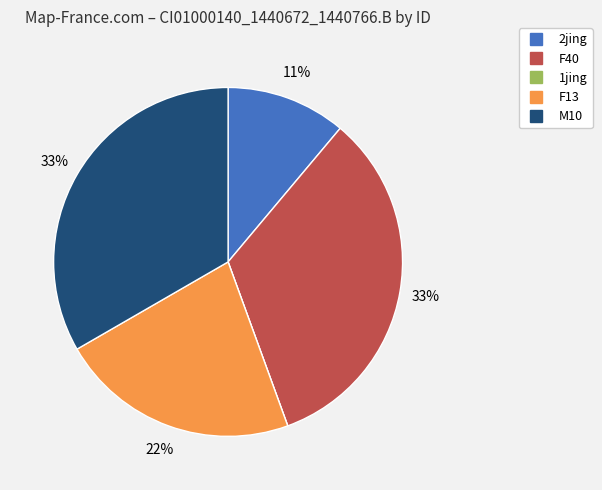

Is there a majority slice in this chart?

No